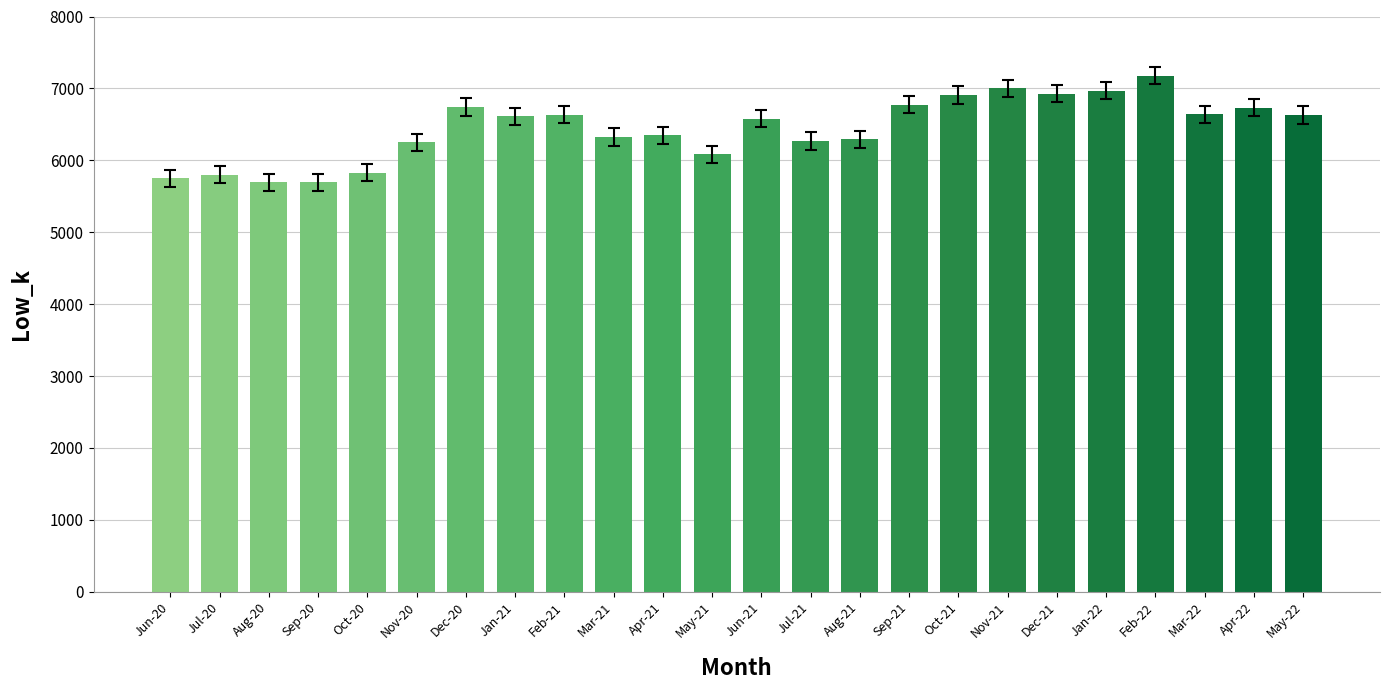

What is the ratio of the value at Oct-21 to the value at Feb-22?

1.0